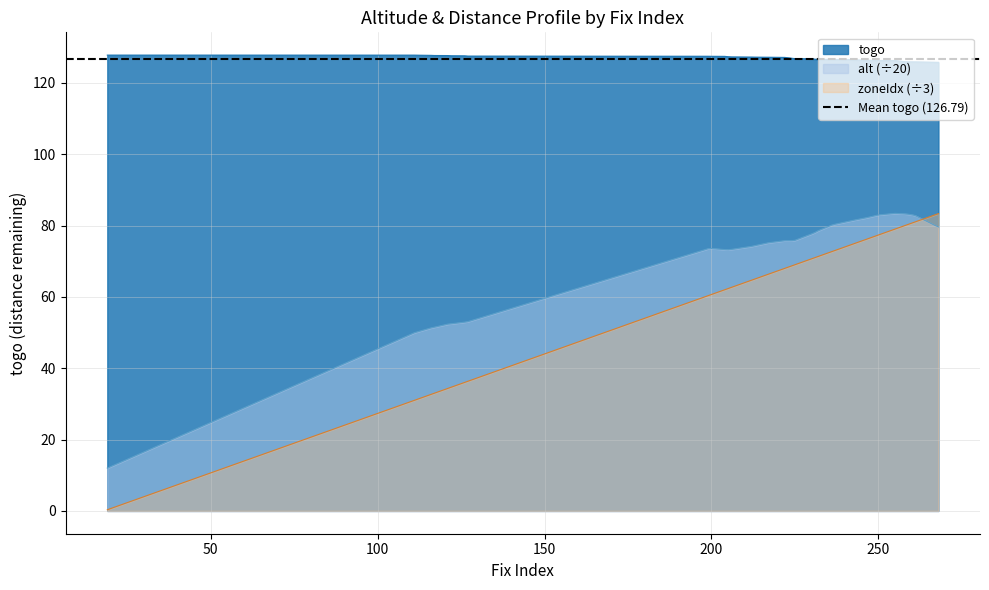

What is the lowest value of the togo series?

125.7